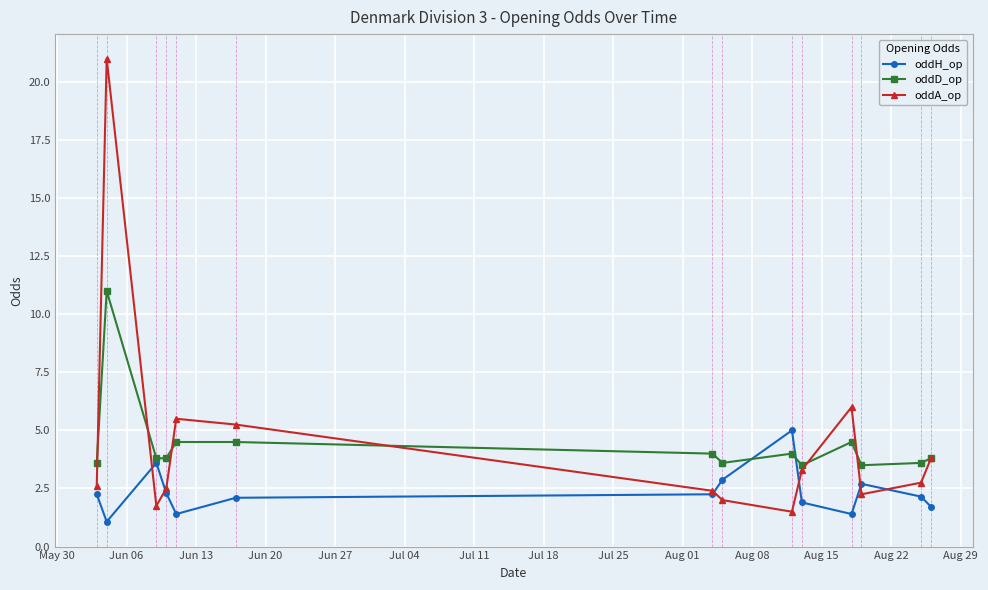

How many lines are shown in the chart?

3